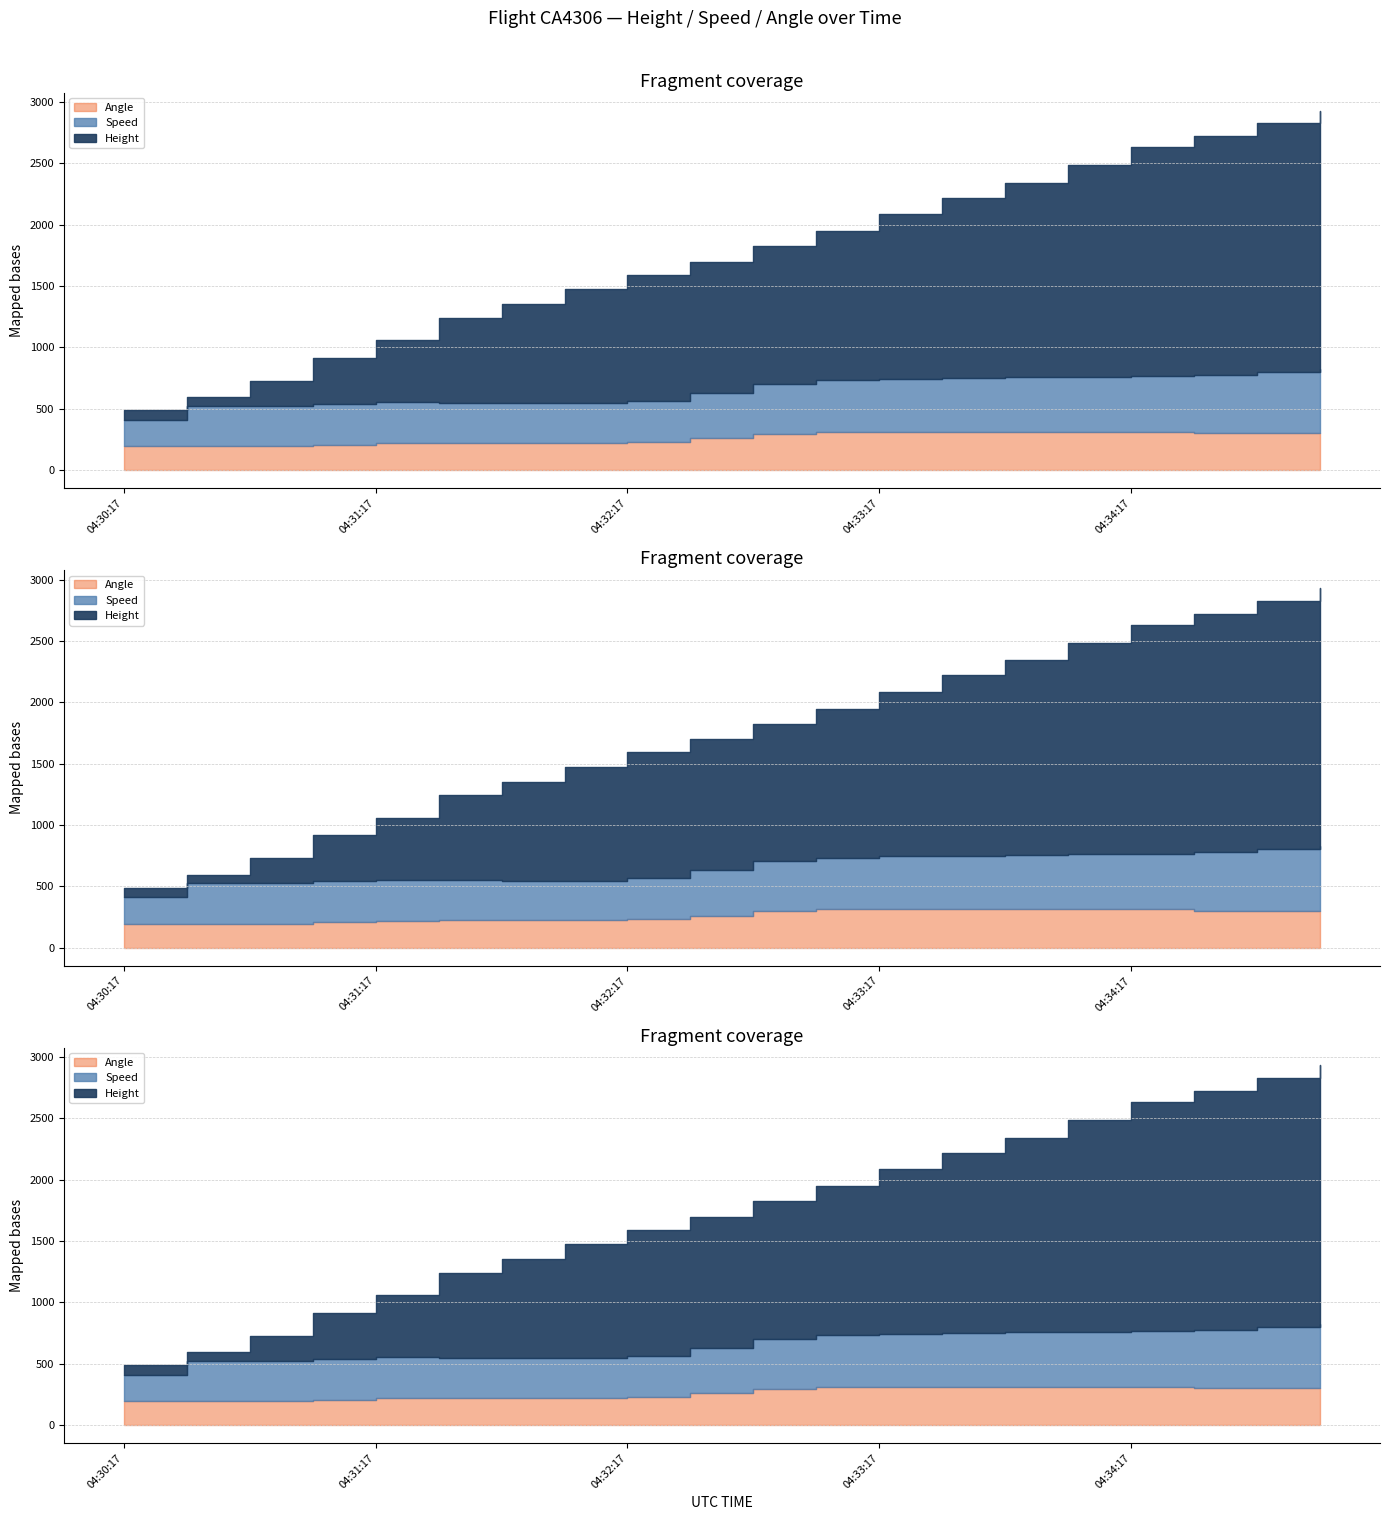

Which series has the largest total across all categories?

Height